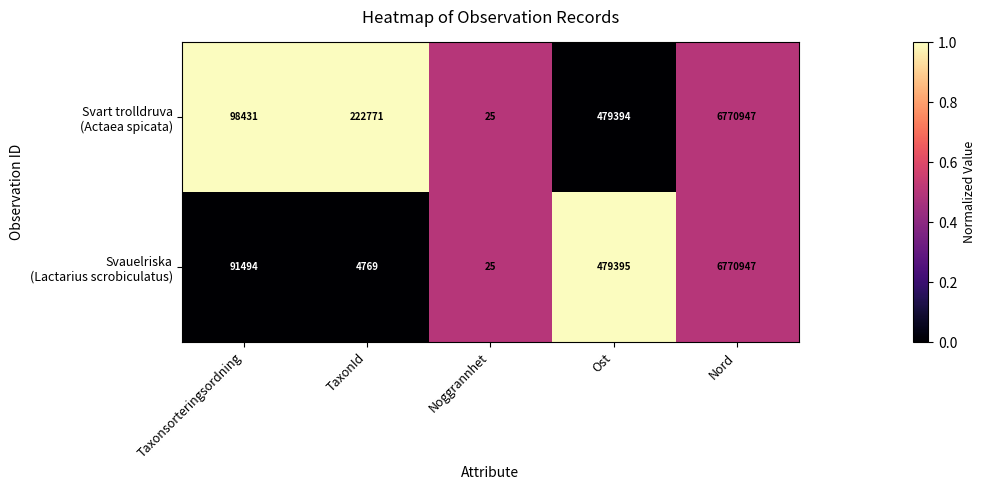

What is the total value across all series at Nord?

13541894